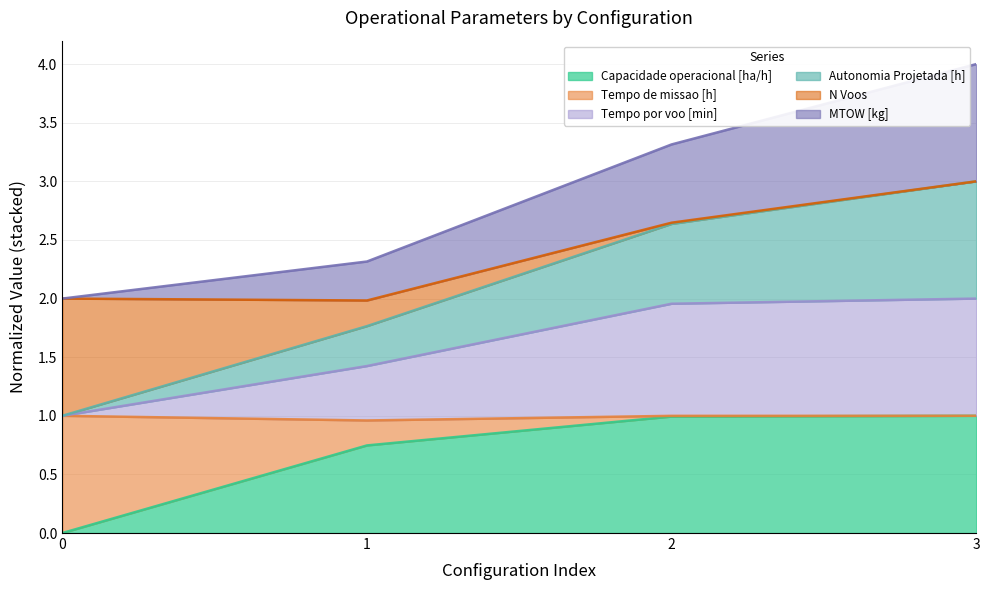

List the labels in order of Capacidade operacional [ha/h] value, smallest first.

0, 1, 2, 3